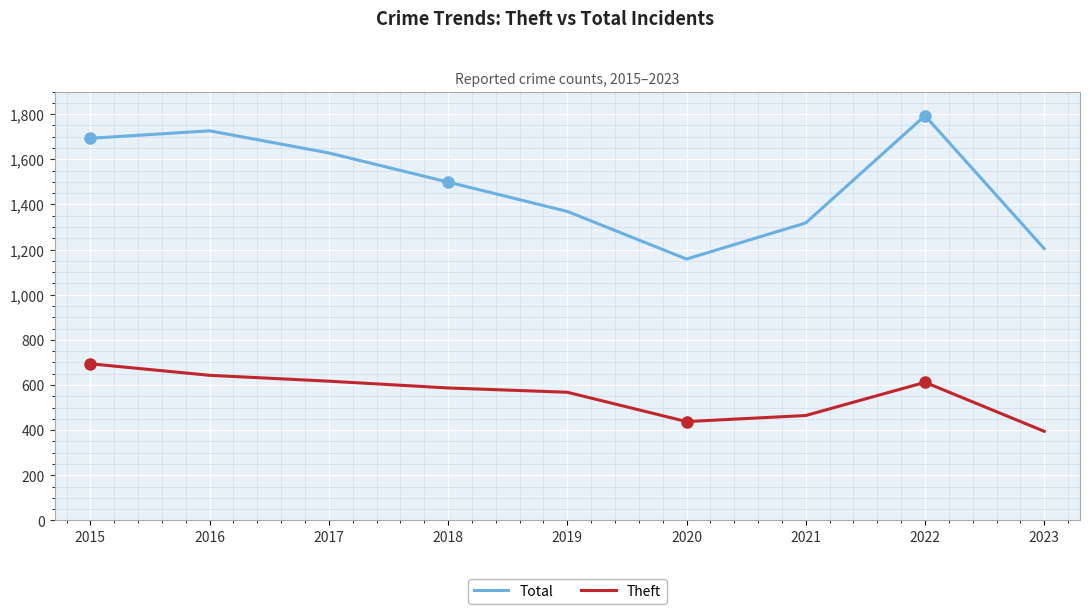

At 2018, list the series in order from largest to smallest.

Total, Theft